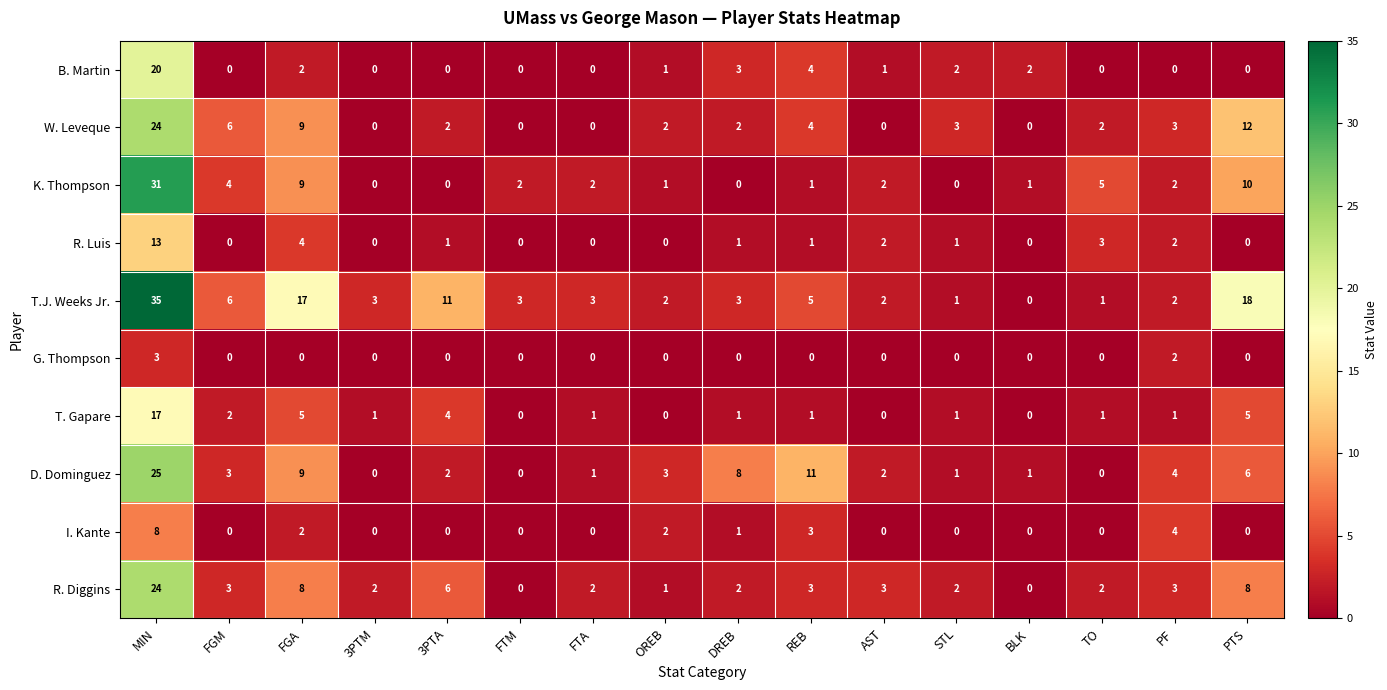

What is the spread (max minus min) of values at PF?

4